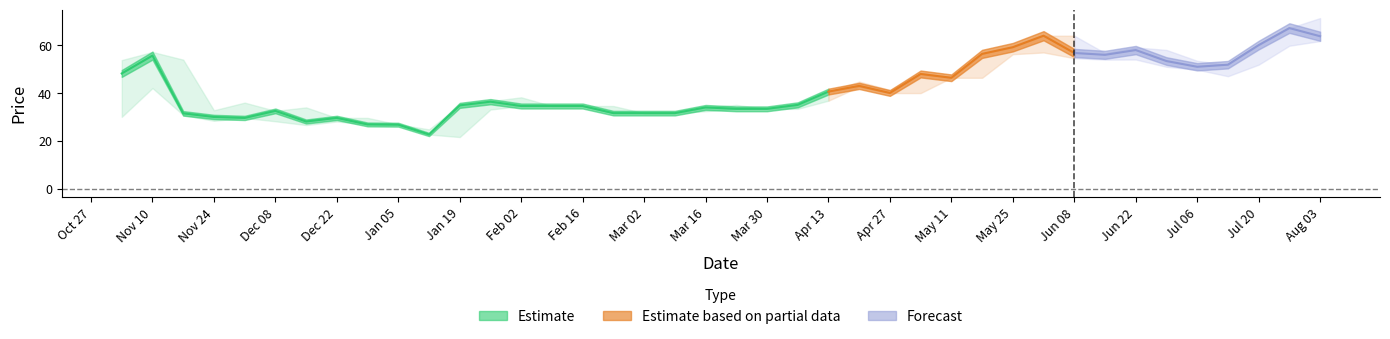

True or false: adj_close has more than 0 points higher than both neighbors.

True